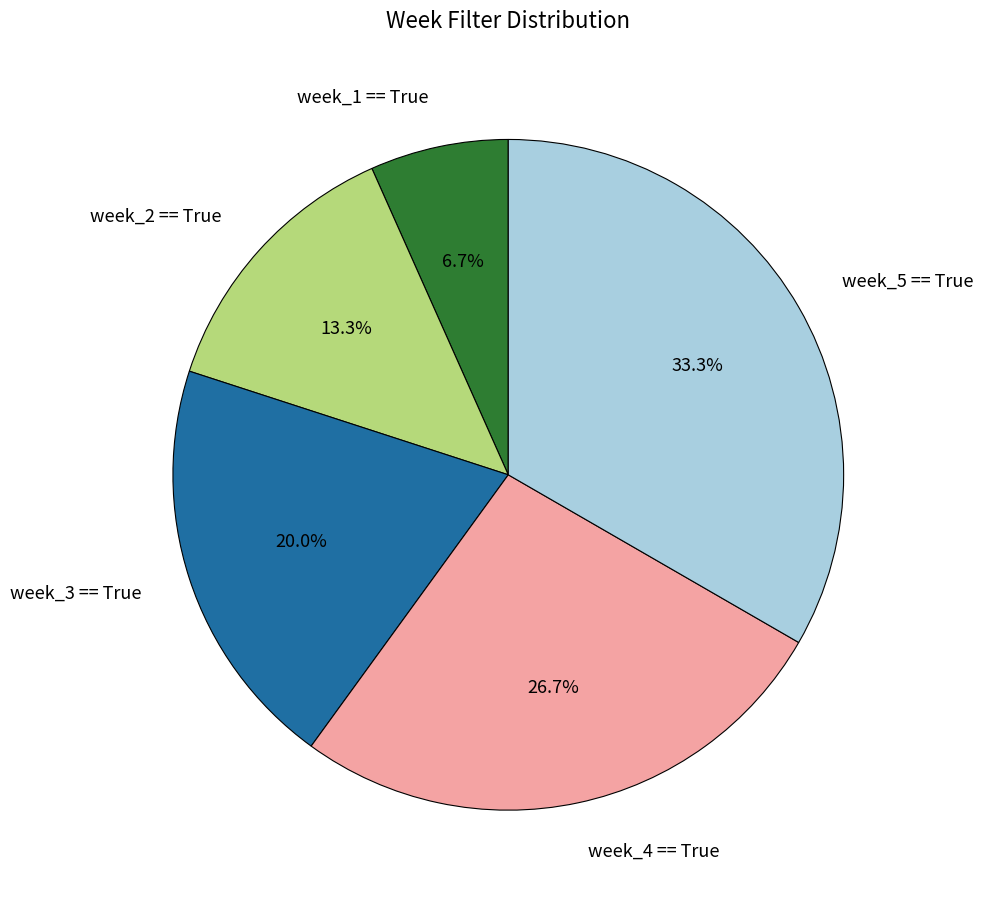

Combined, what portion of the pie is week_4 == True and week_2 == True?

40.0%